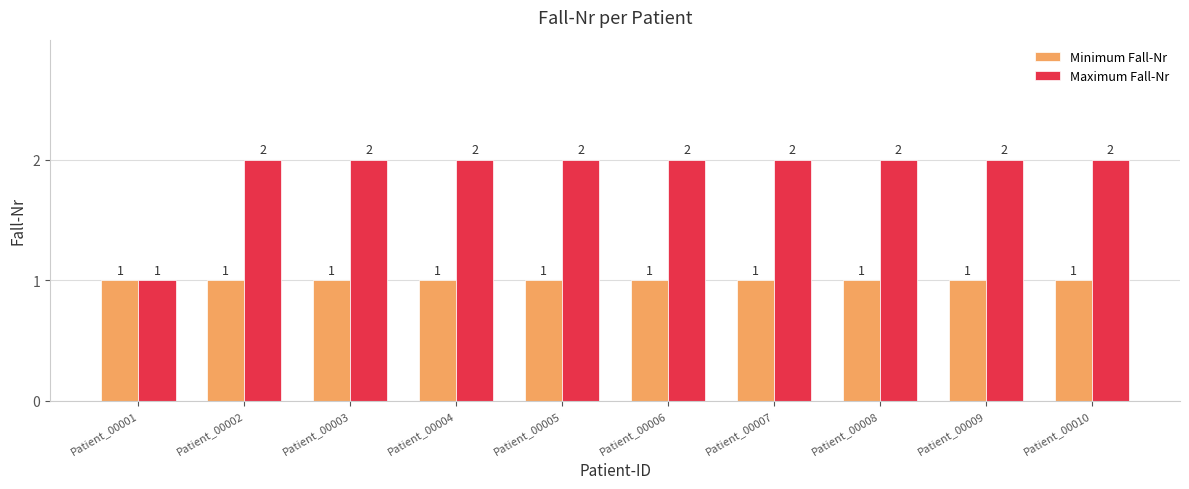

Rank the series at Patient_00009 from highest to lowest value.

Maximum Fall-Nr, Minimum Fall-Nr